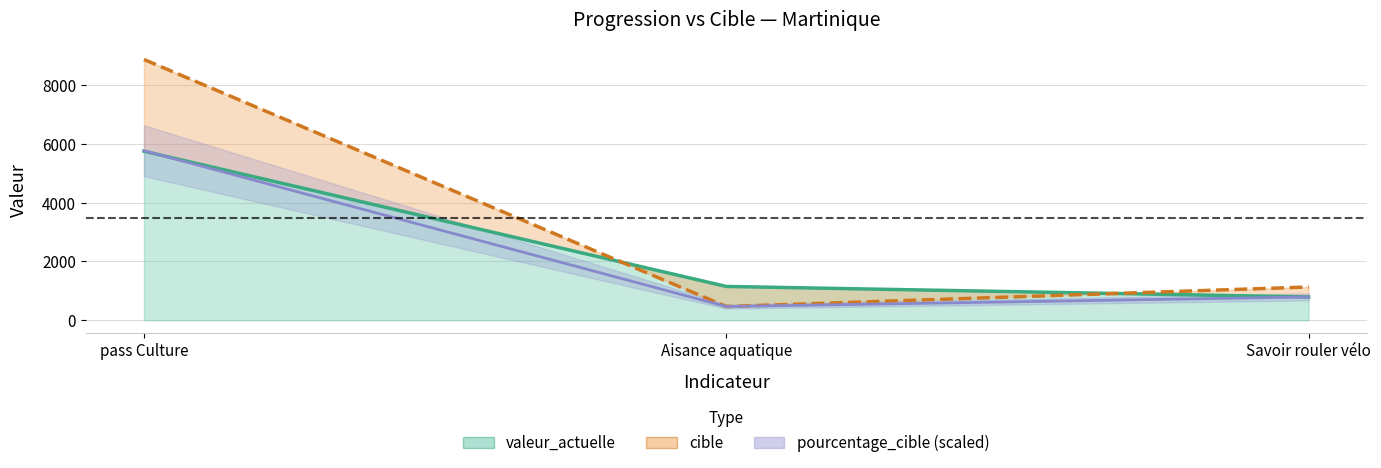

Where does the cible series first go above 1130?

pass Culture